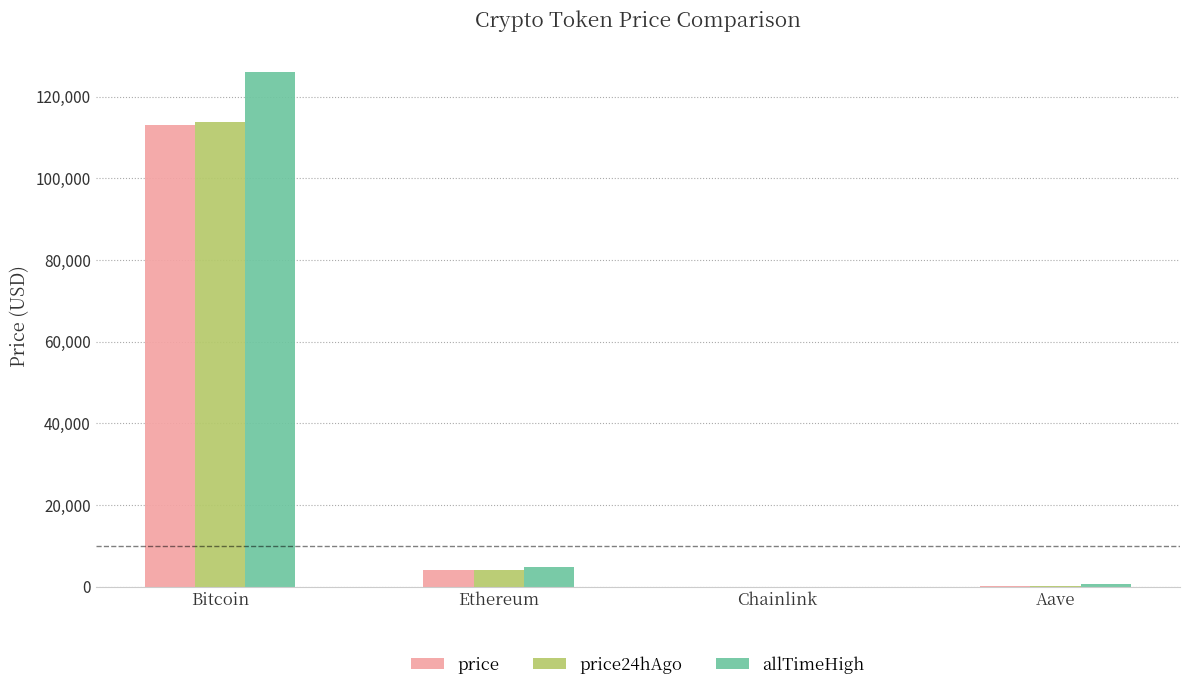

Which category has the highest value in the price series?

Bitcoin